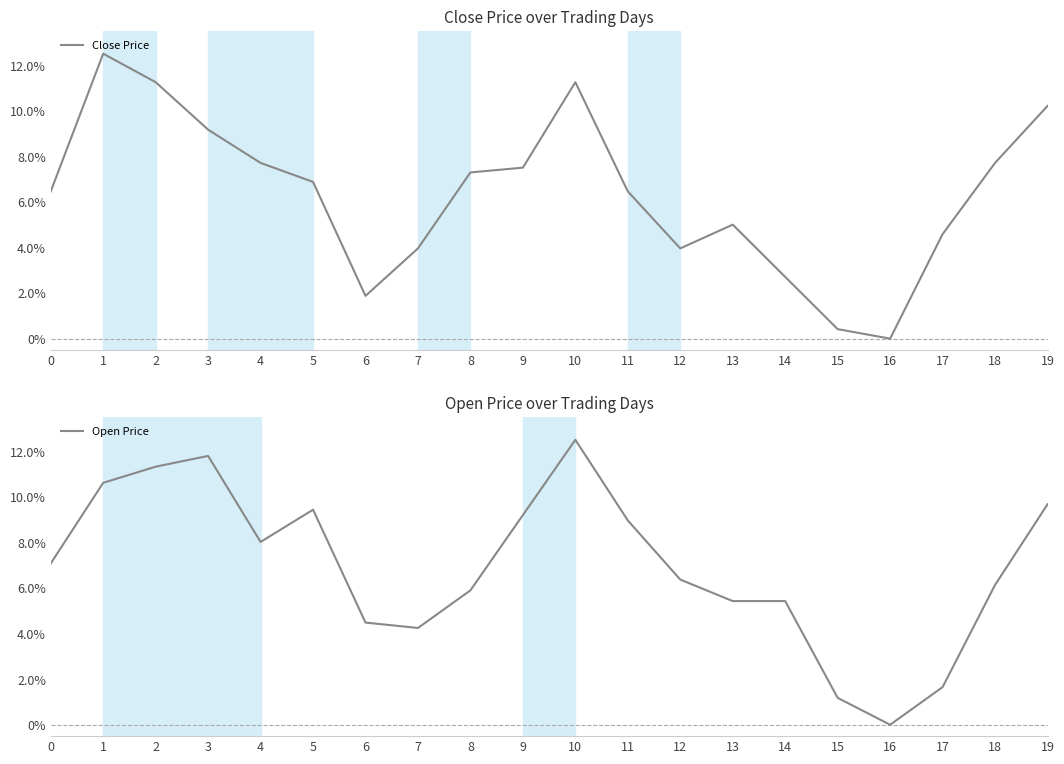

How many data points in Close Price are above 0?

19